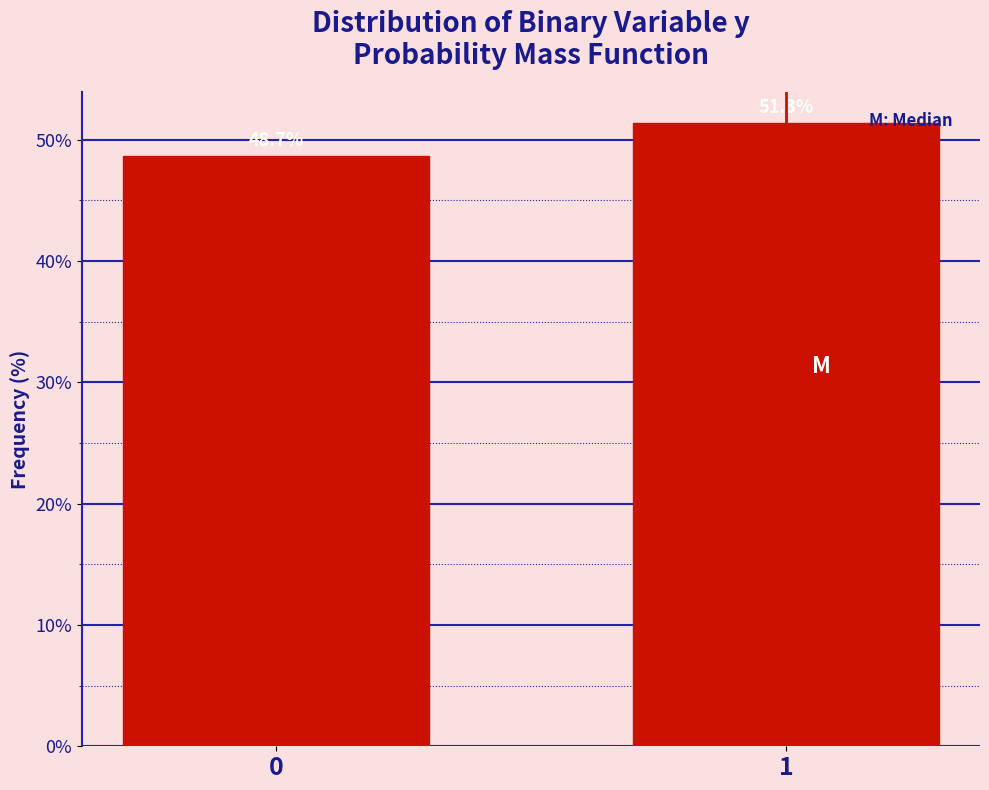

Reading left to right, list all the values displayed in this chart.

0=48.7	1=51.3